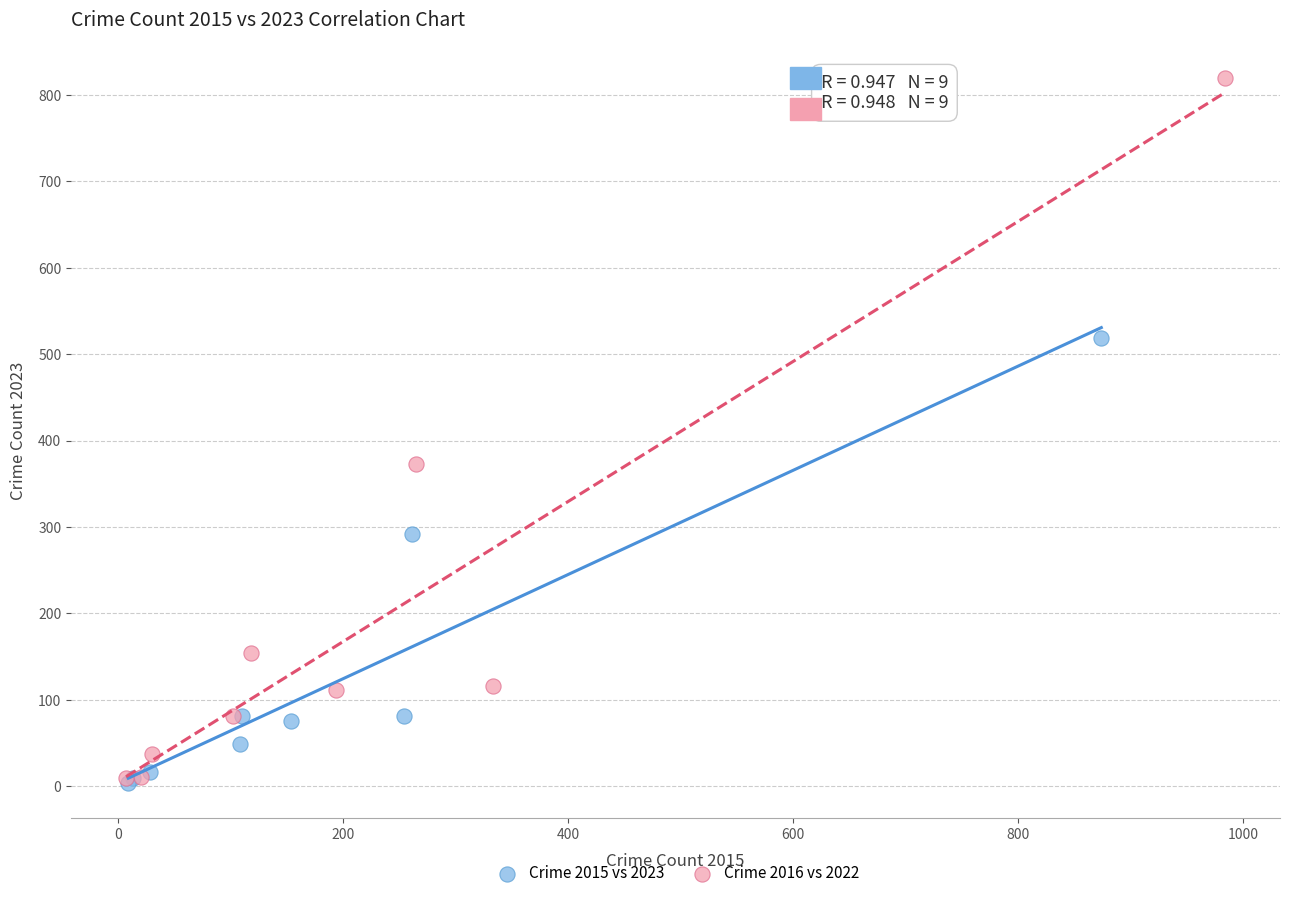

Which series reaches the maximum Y coordinate?

Crime 2016 vs 2022